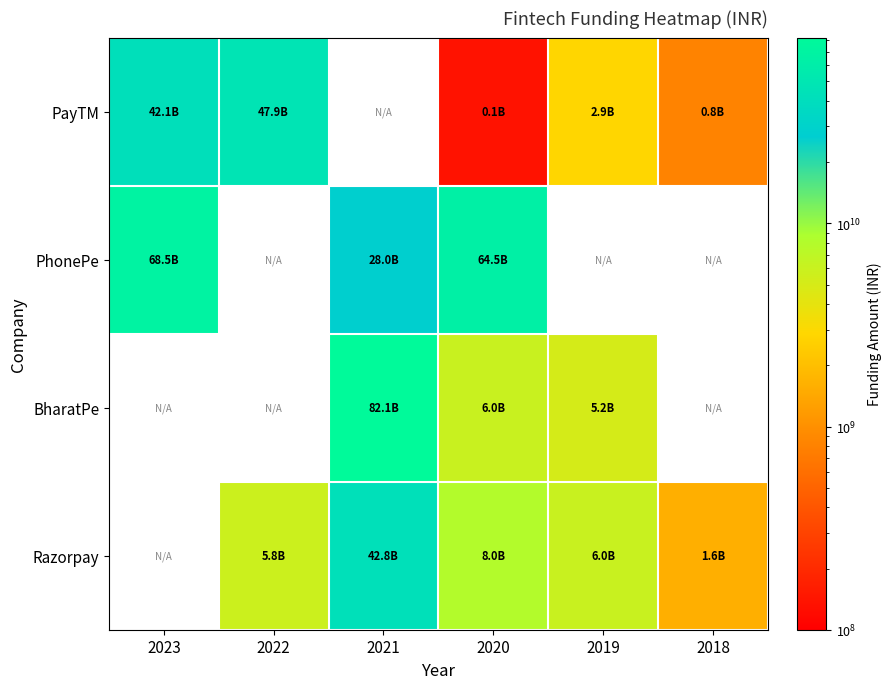

Which has a higher value, 2020 or 2021?

2021